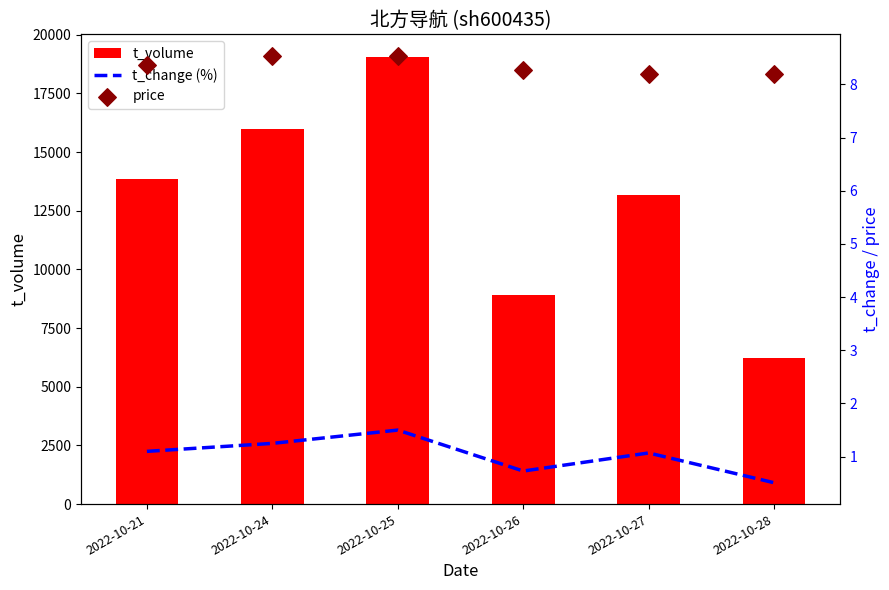

Is the value of t_change (%) at 2022-10-24 greater than the value of t_volume at 2022-10-21?

No